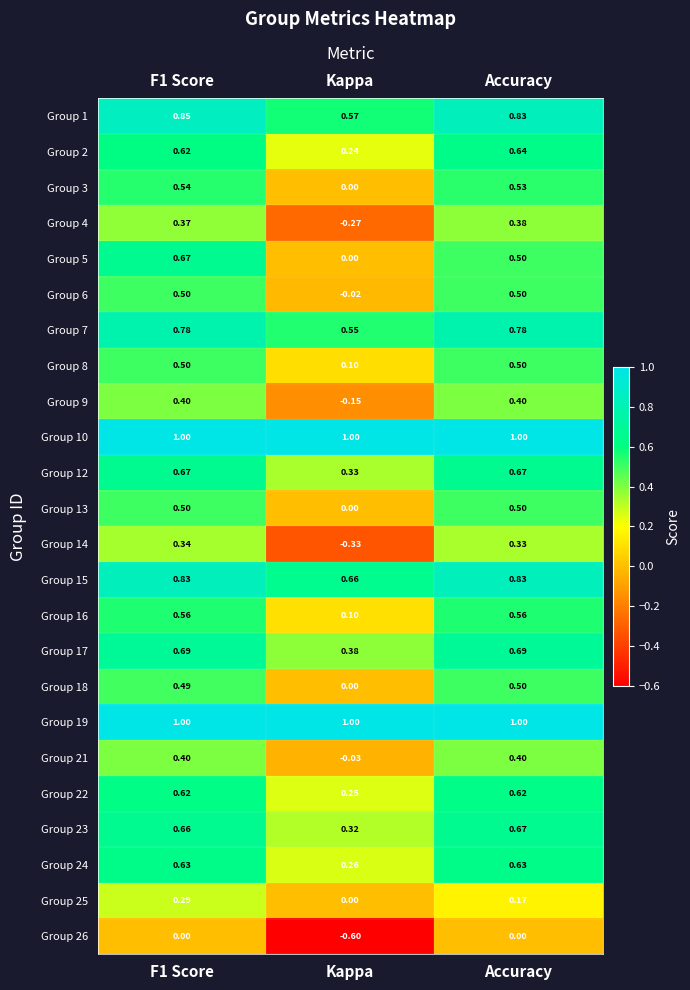

At how many categories does at least one series exceed 0?

3